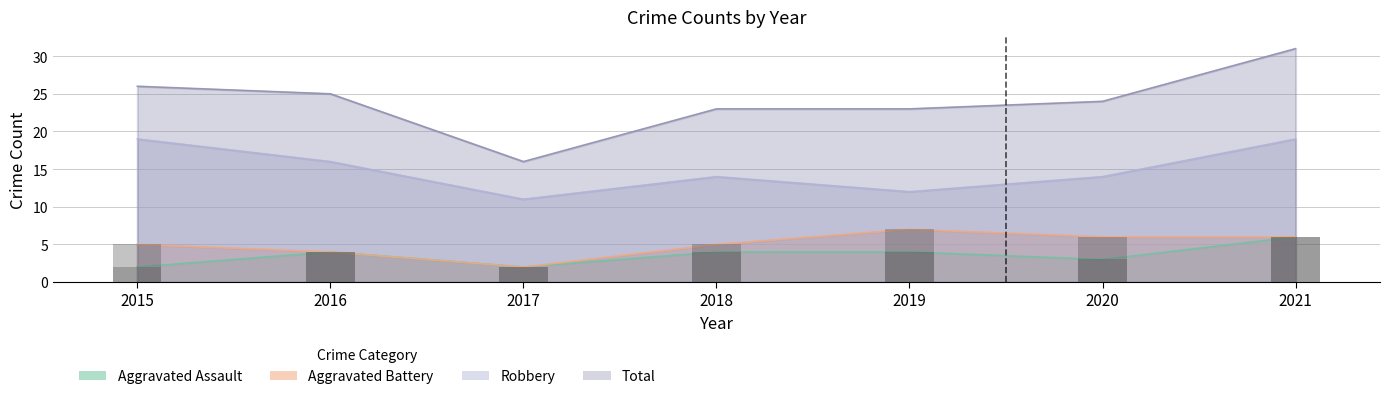

Which category has the lowest value across all series?

2015